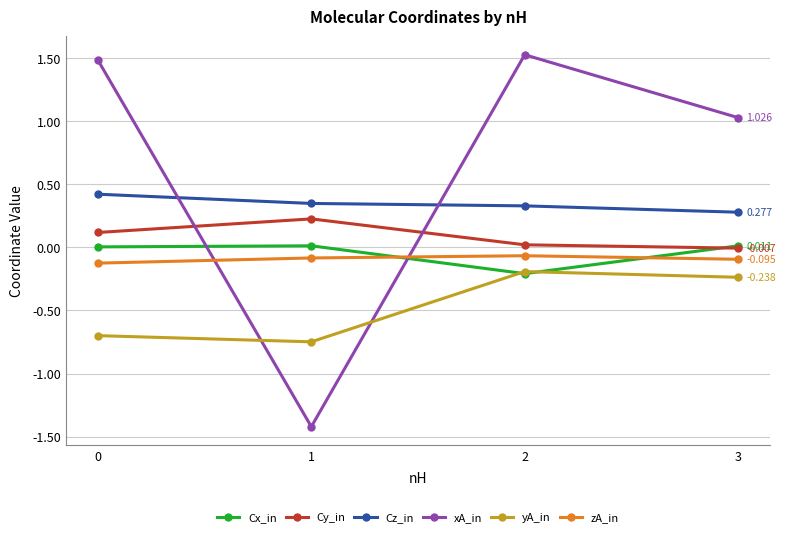

How many series are shown in this chart?

6